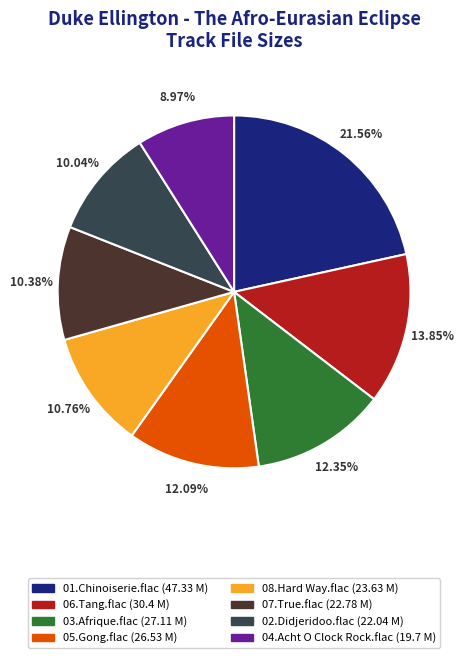

What is the total percentage of 05.Gong.flac and 01.Chinoiserie.flac?

33.6%